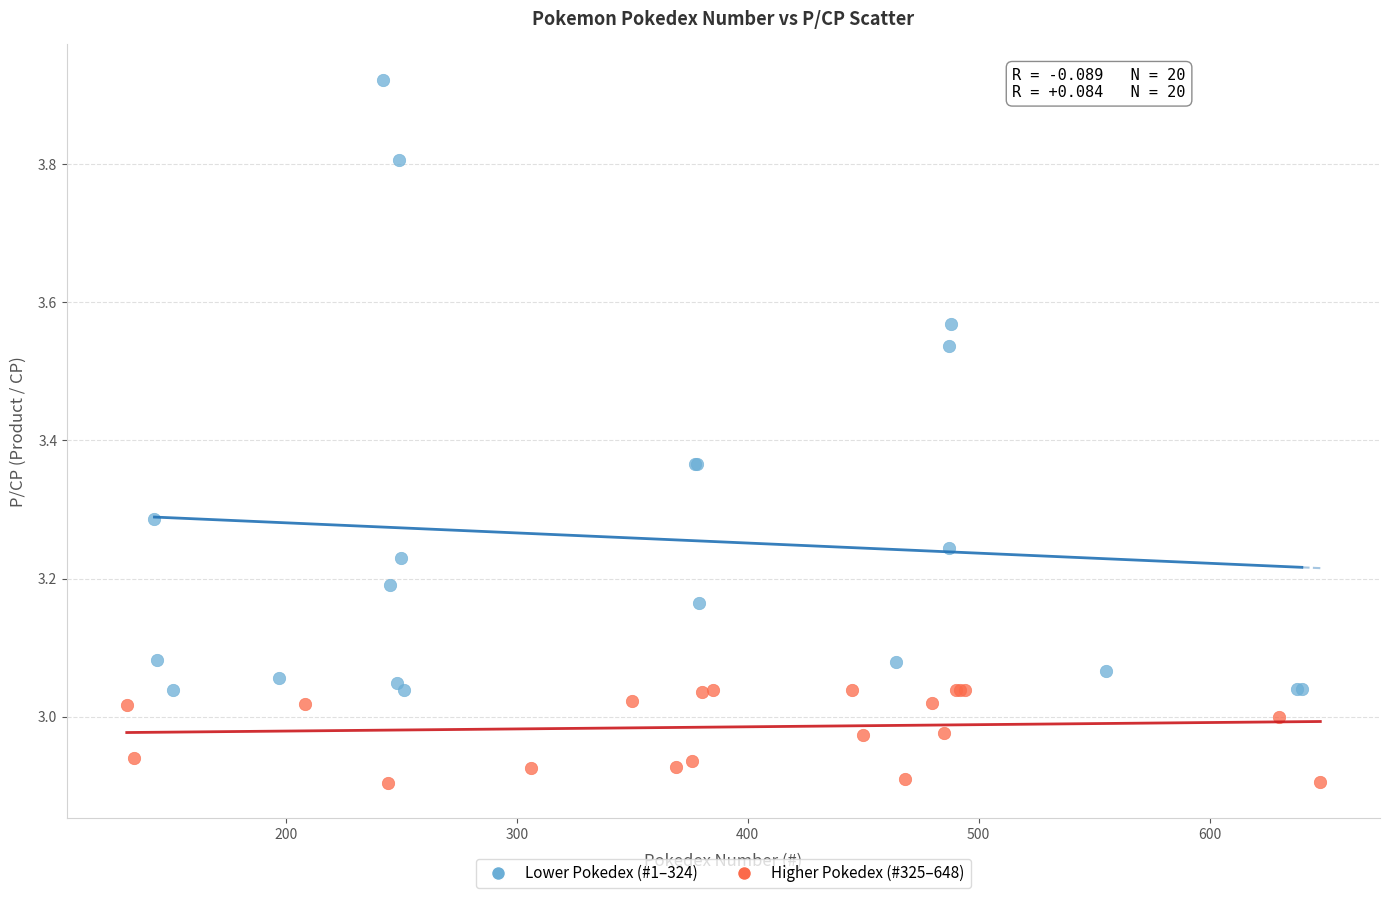

Which series contains the highest Y value?

Lower Pokedex (#1–324)